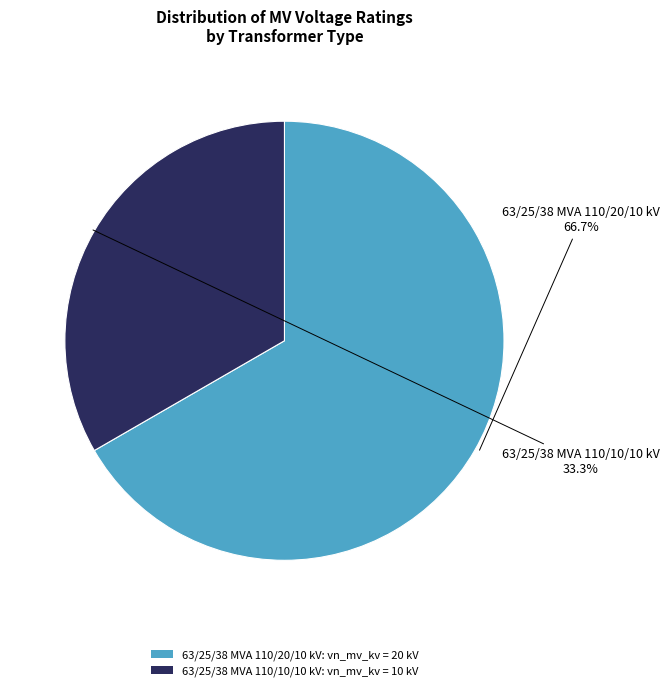

What is the total percentage of 63/25/38 MVA 110/20/10 kV and 63/25/38 MVA 110/10/10 kV?

100.0%